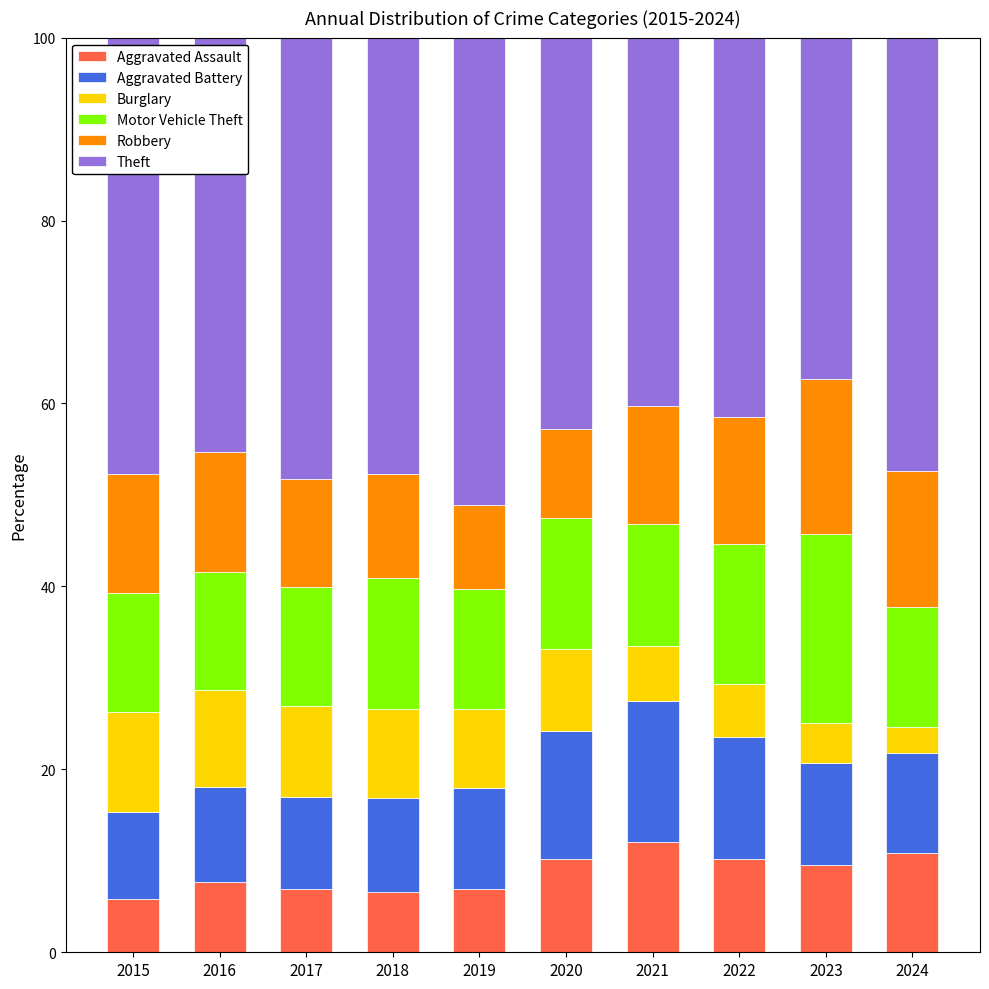

Are the bars horizontal?

No